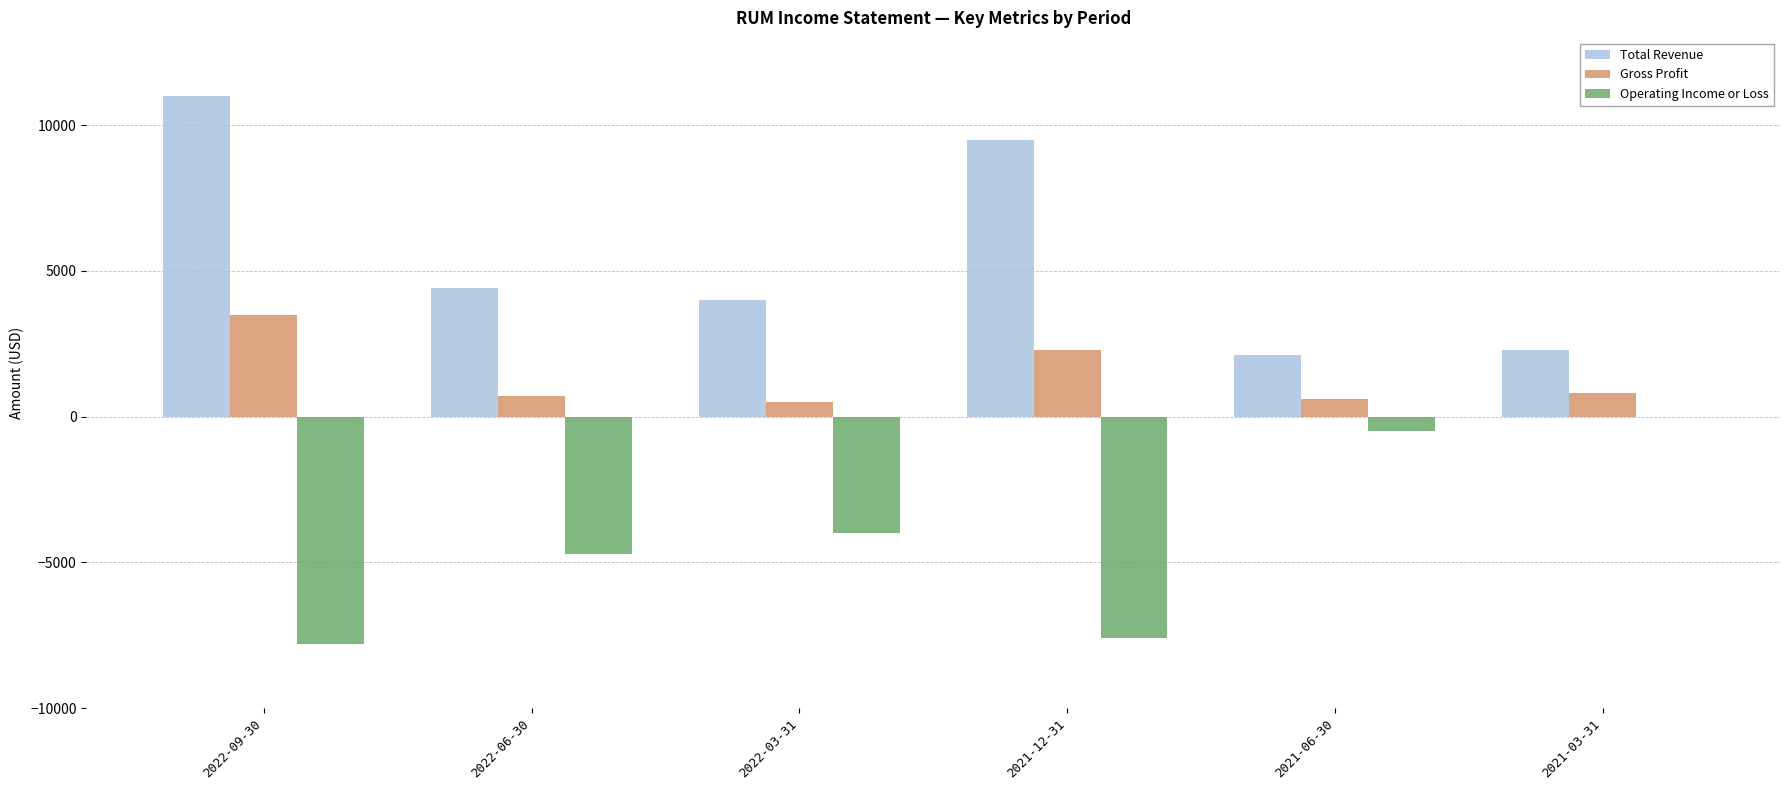

At which category is the sum across all series the highest?

2022-09-30